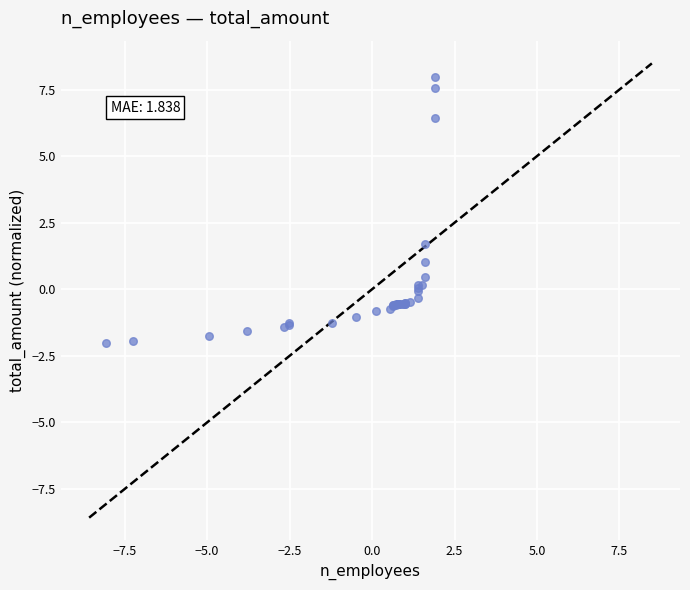

What Y value in the scatter plot is closest to 2?

1.7